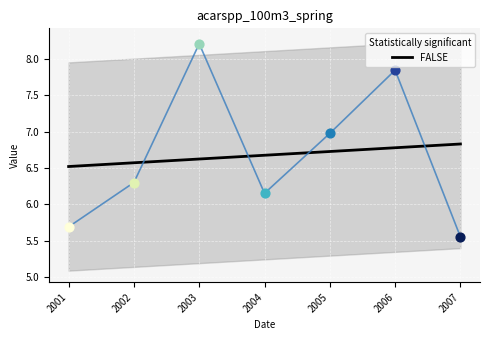

Approximately how many times larger is the value at 2005 compared to 2002?

1.1